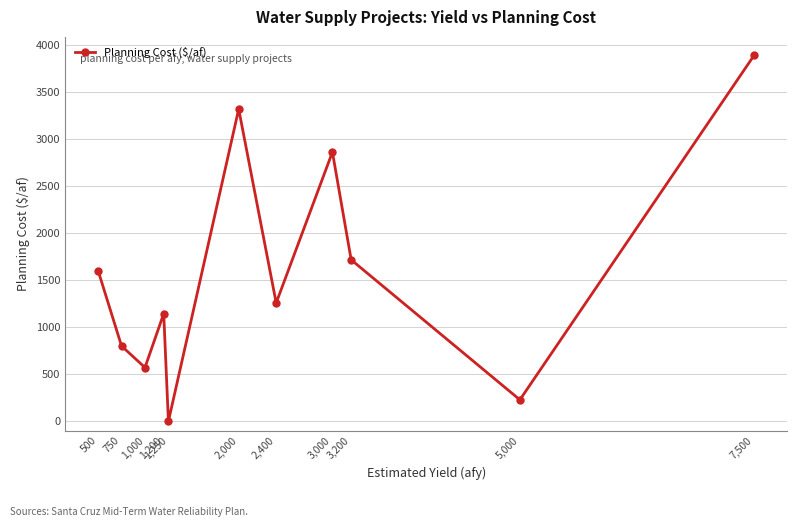

How many lines are shown in the chart?

1